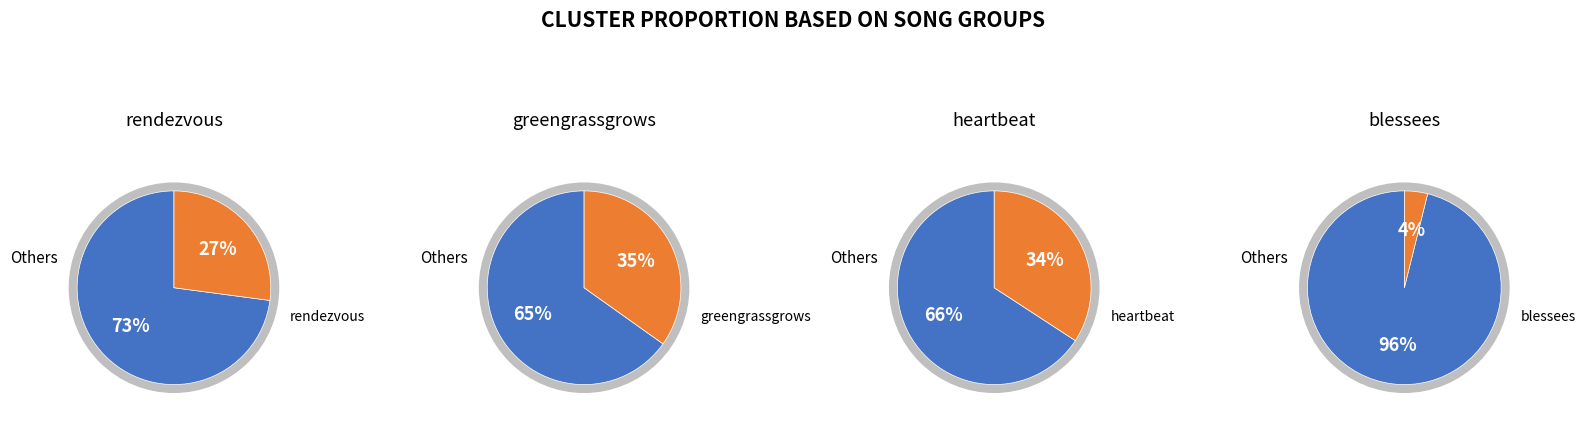

What is the ratio of the value at rendezvous to the value at heartbeat?

0.8